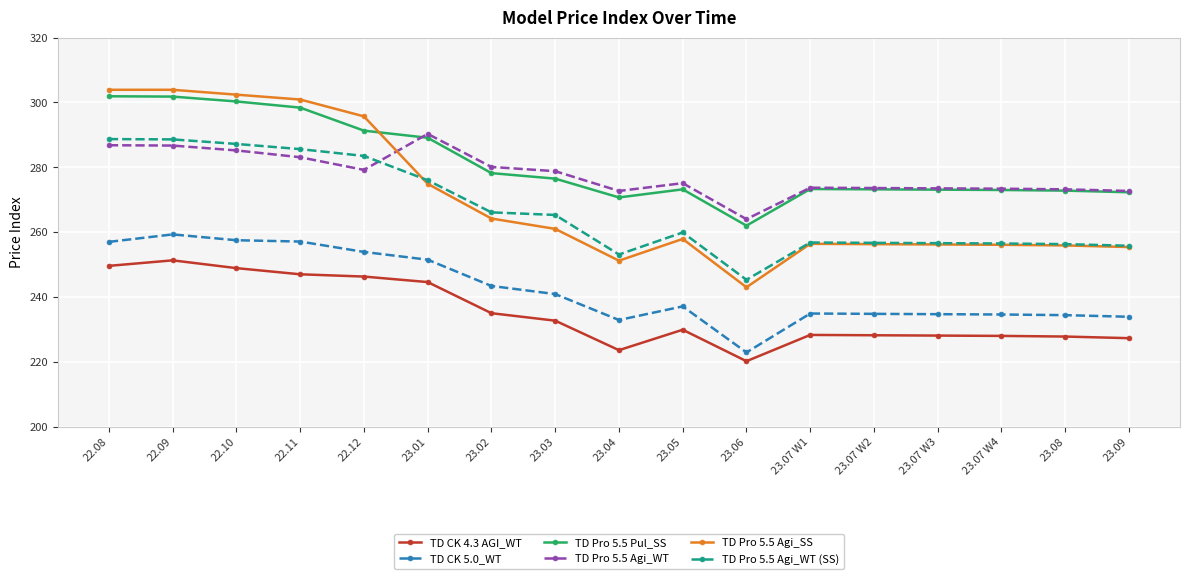

Between 23.01 and 23.08, which series saw the biggest shift?

TD Pro 5.5 Agi_WT (SS)